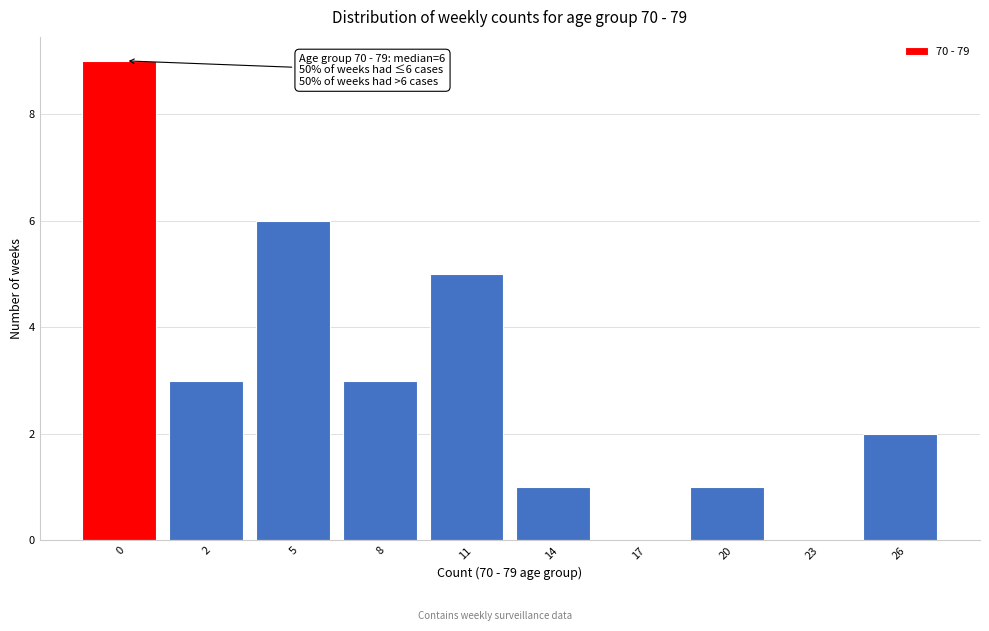

Reading right to left, extract all data points from this chart.

26=2	23=0	20=1	17=0	14=1	11=5	8=3	5=6	2=3	0=9